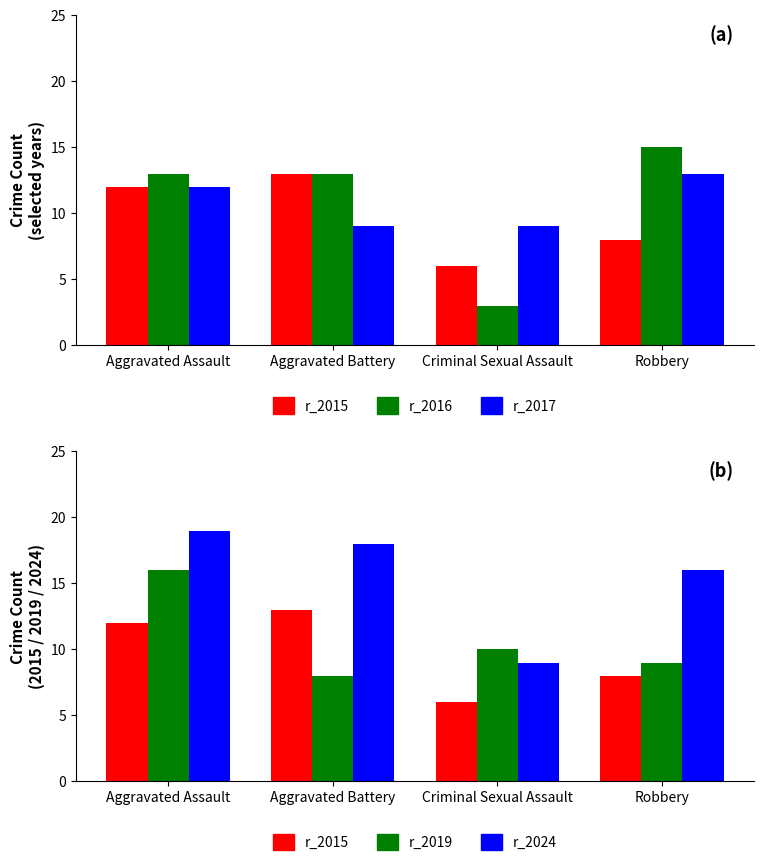

At which label does 2017 reach its peak?

Robbery